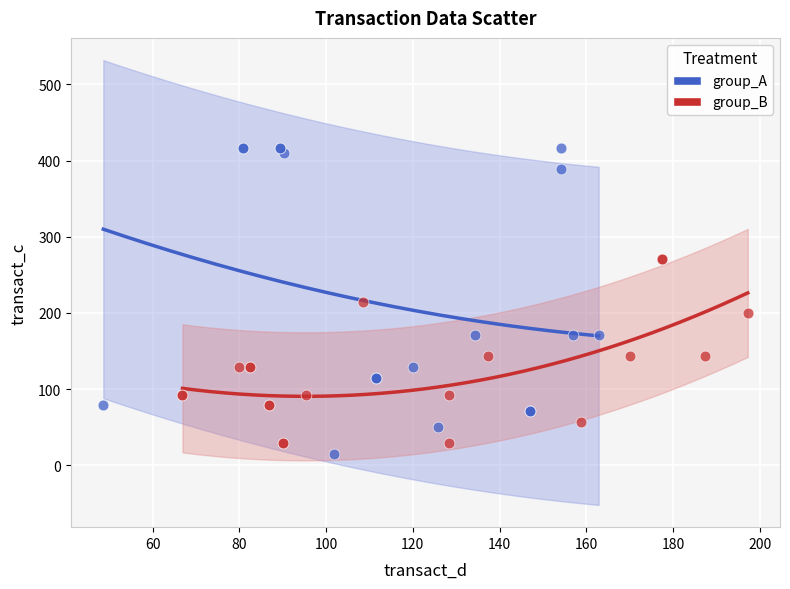

Which series reaches the maximum Y coordinate?

group_A